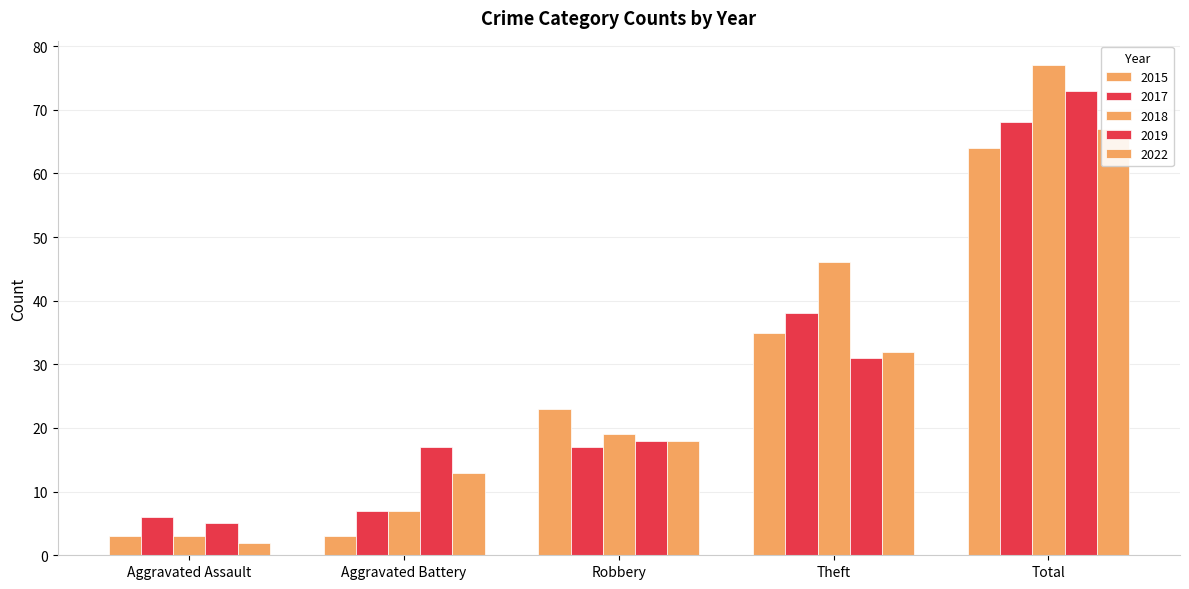

The 2022 series shows 32 at Theft. True or false?

True